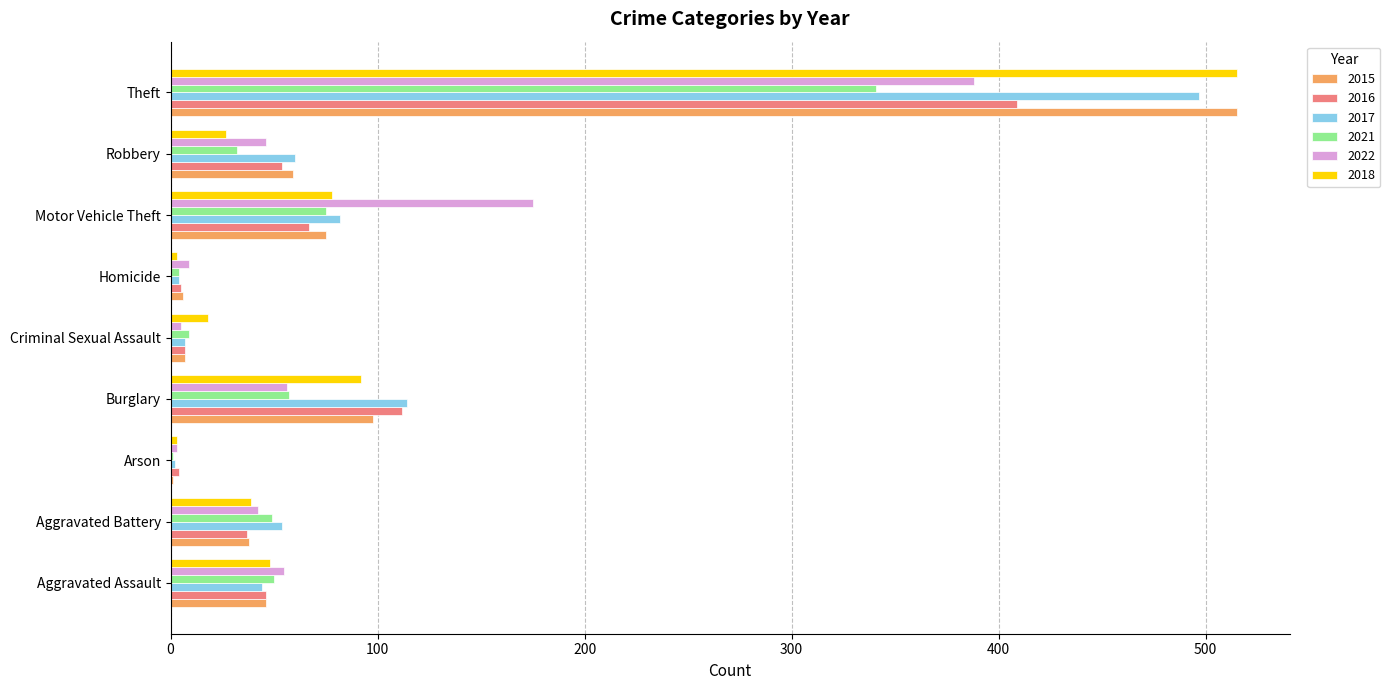

What is the total value across all series at Robbery?

278